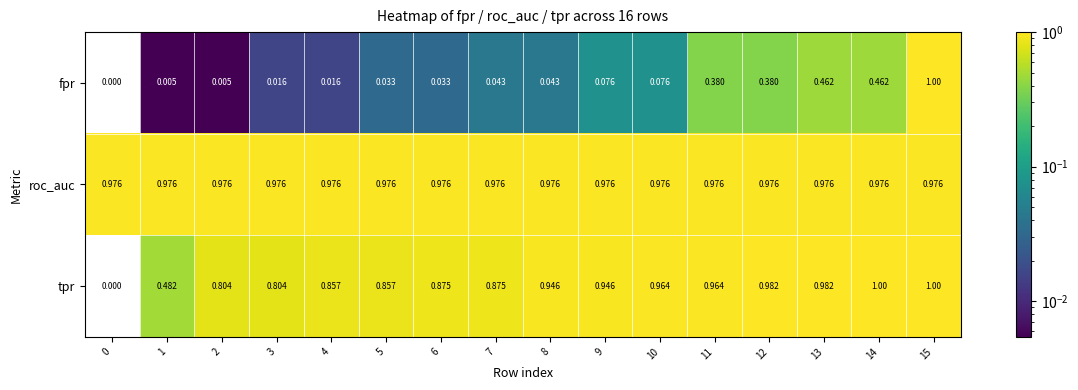

Between 5 and 14, which series saw the biggest shift?

fpr